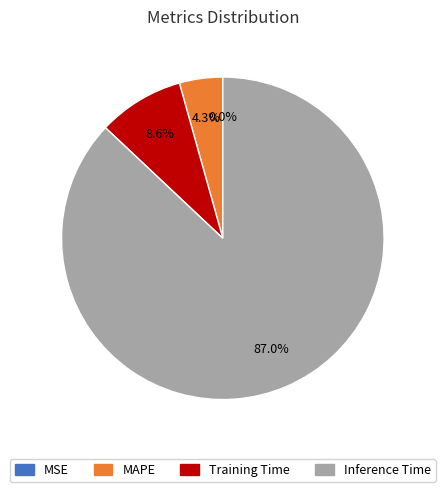

Does any single category account for the majority?

Yes